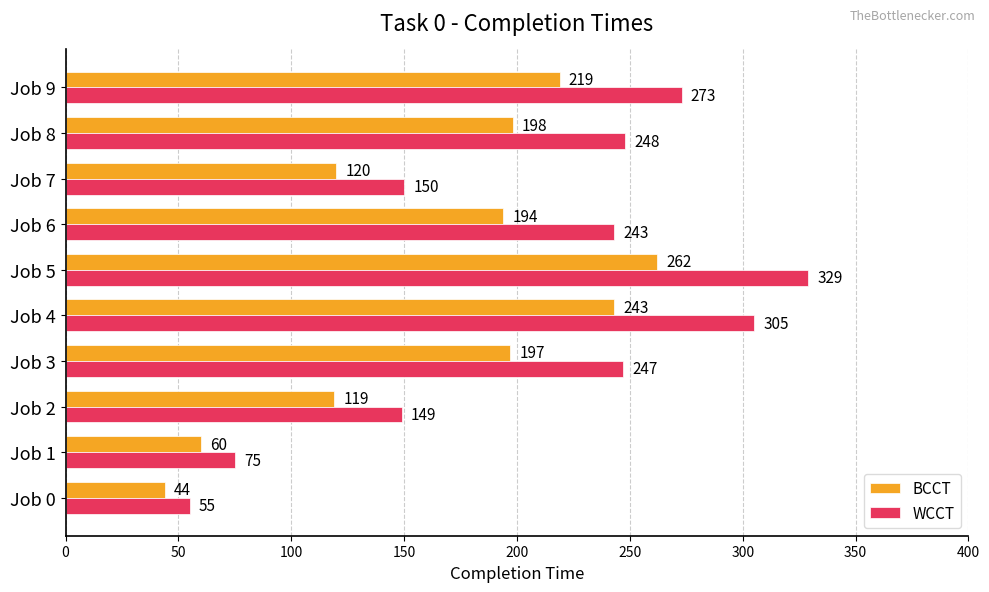

What is the difference between the maximum and second lowest values in the WCCT series?

254